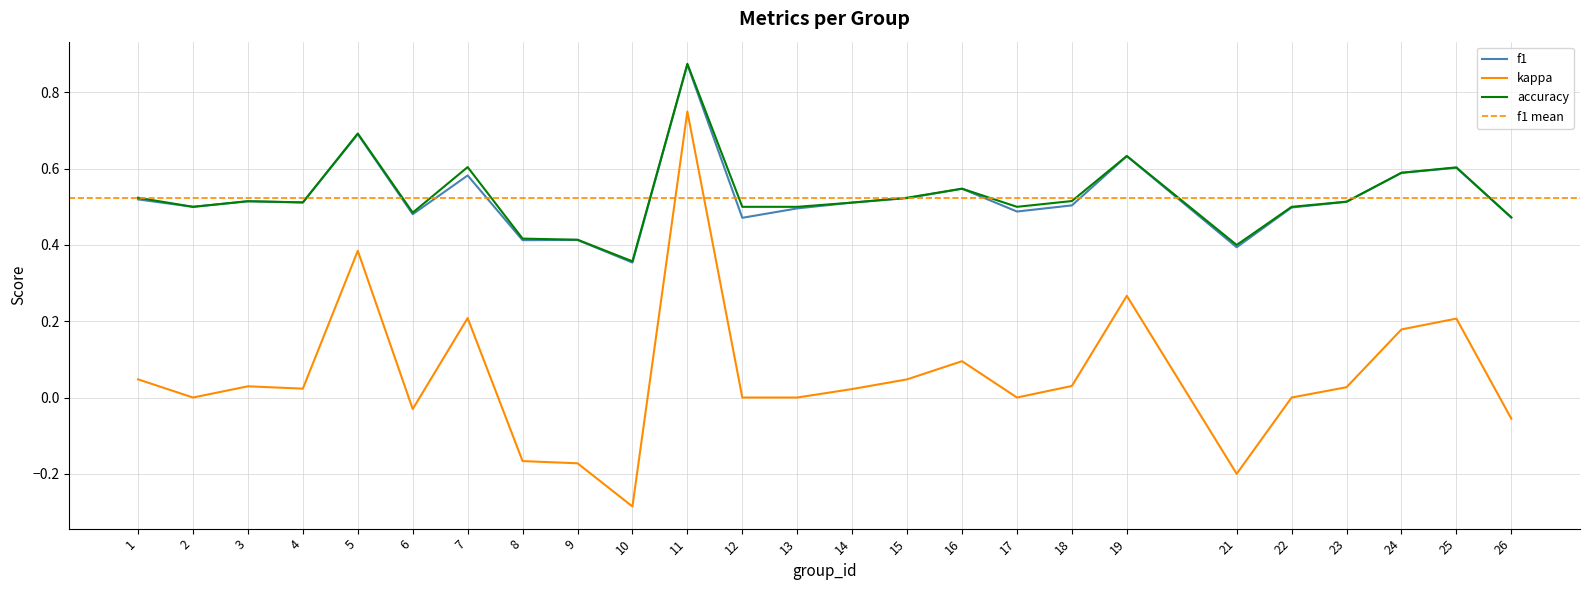

What is the difference between the second highest and second lowest values in the accuracy series?

0.3